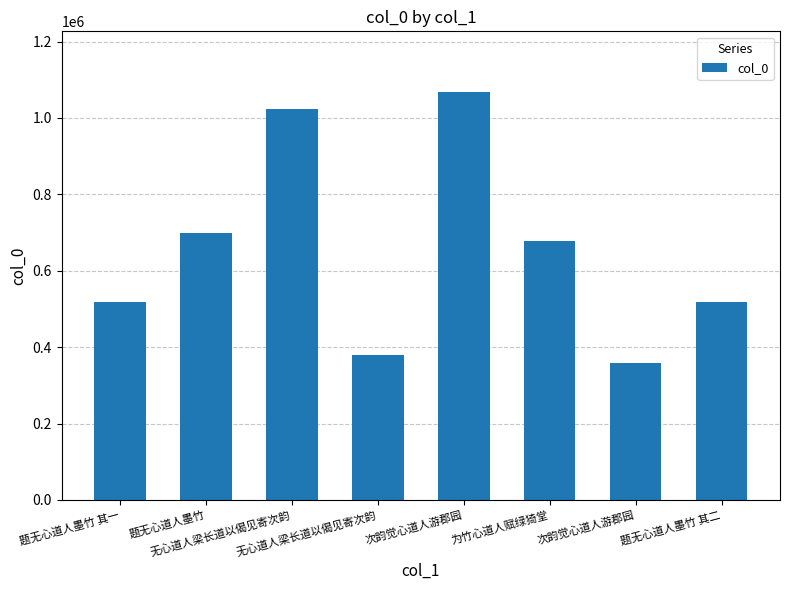

How many data points does each series have?

8